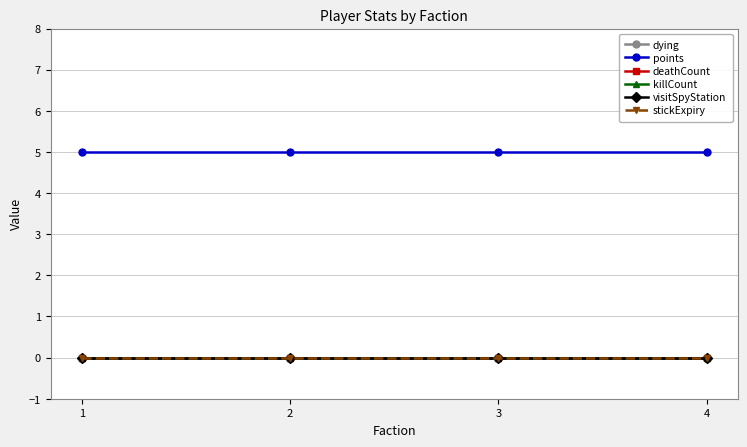

Does the chart have visible grid lines?

Yes